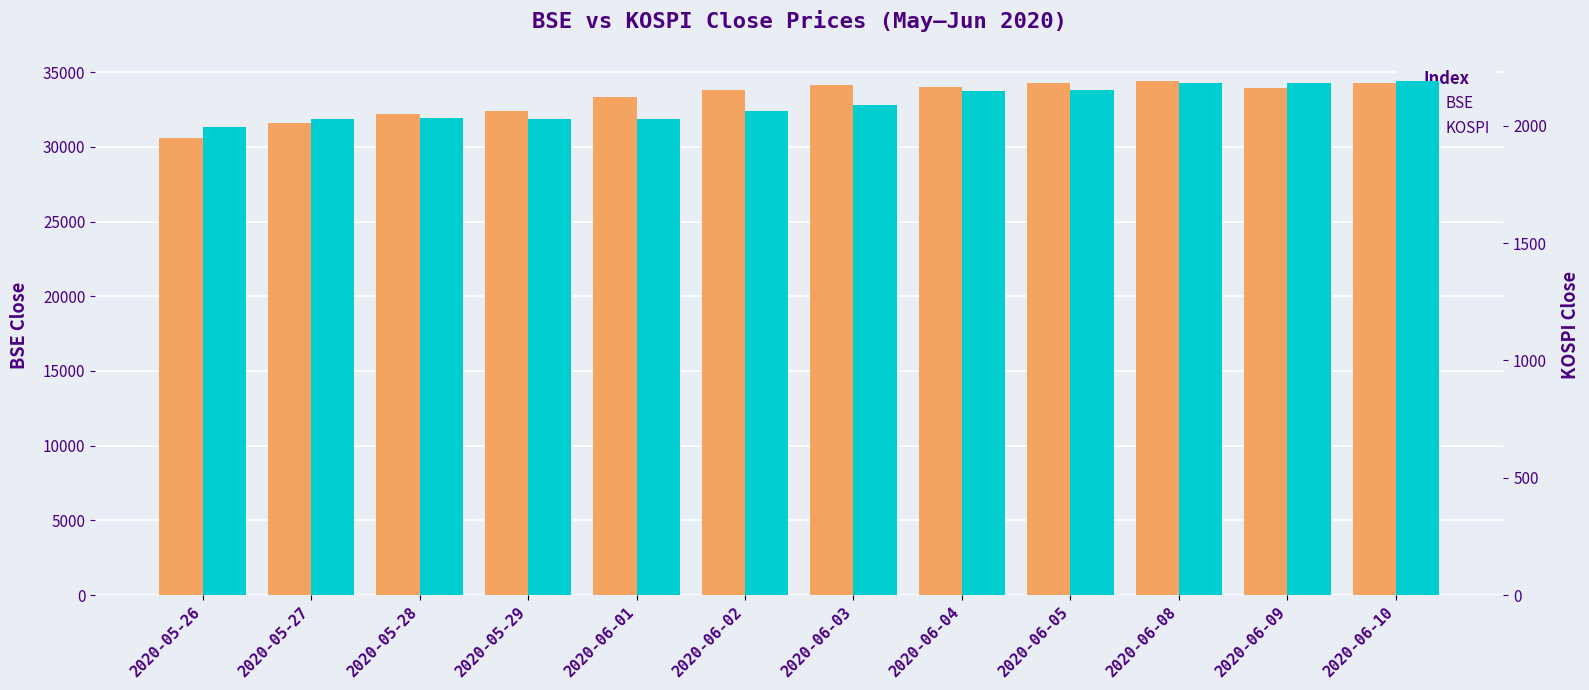

True or false: BSE has a value of 34247.1 at 2020-06-10.

True